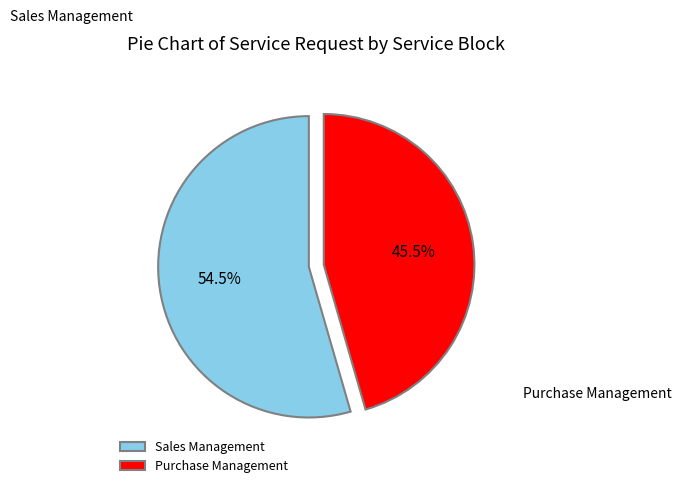

Approximately how many times larger is the value at Purchase Management compared to Sales Management?

0.8